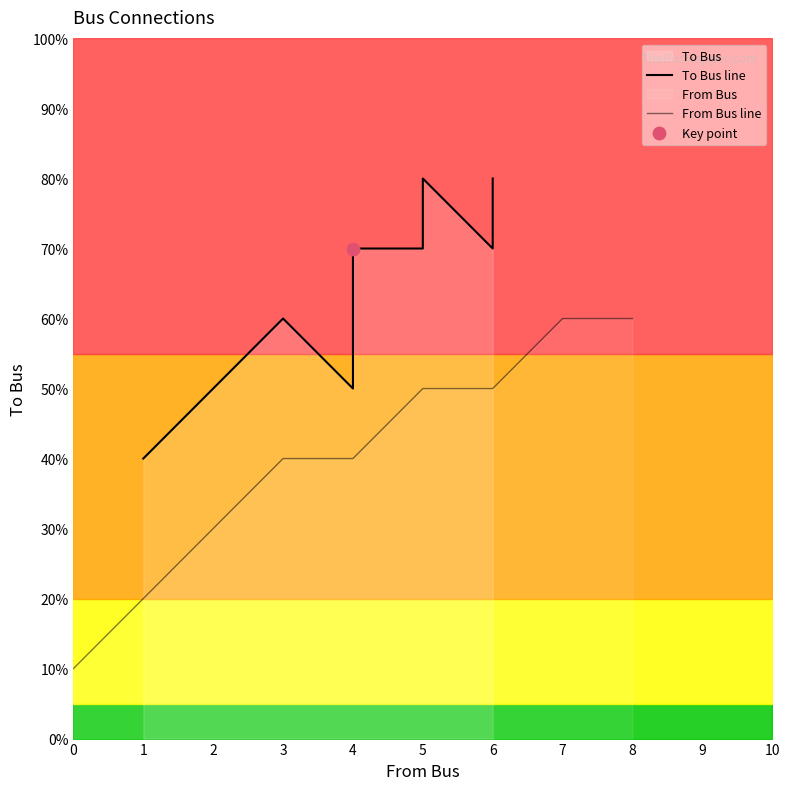

Which series has the largest total across all categories?

To Bus line